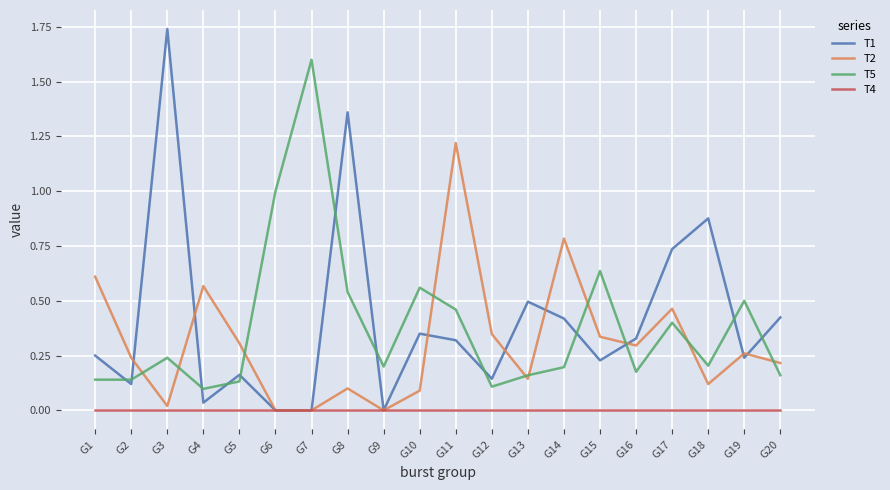

True or false: T5 and T1 cross at least once.

True